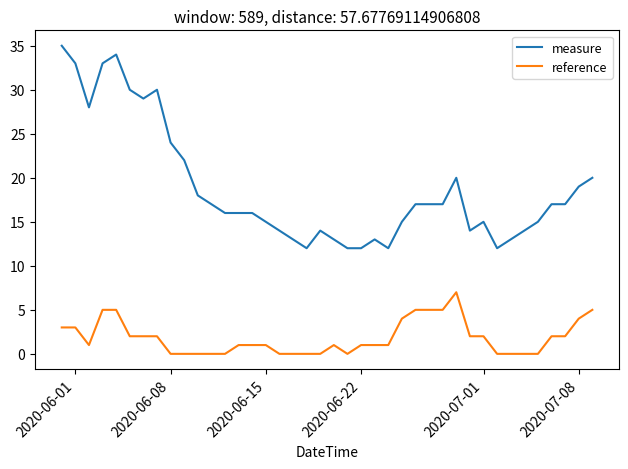

What is the lowest value of the measure series?

12